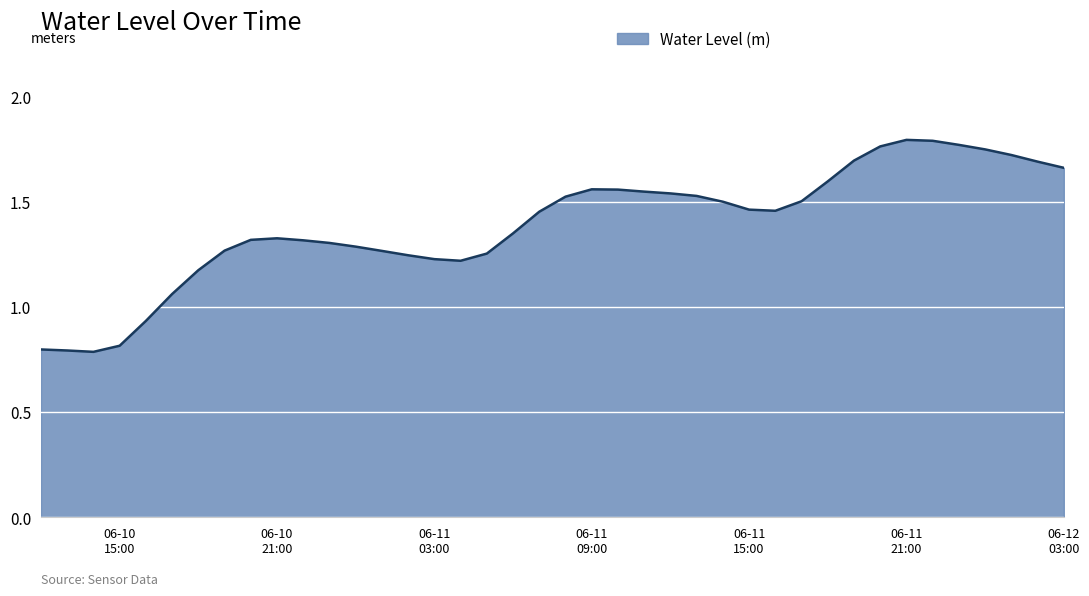

What is the difference between the maximum and minimum values?

1.0